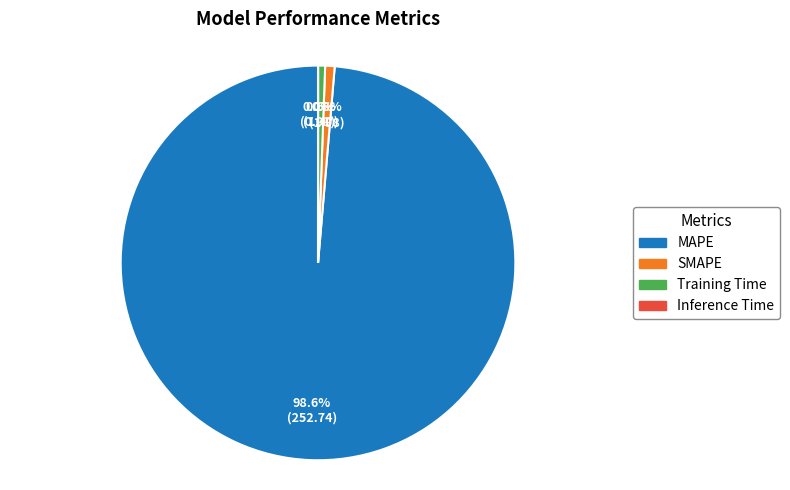

Which category has the biggest portion of the pie?

MAPE